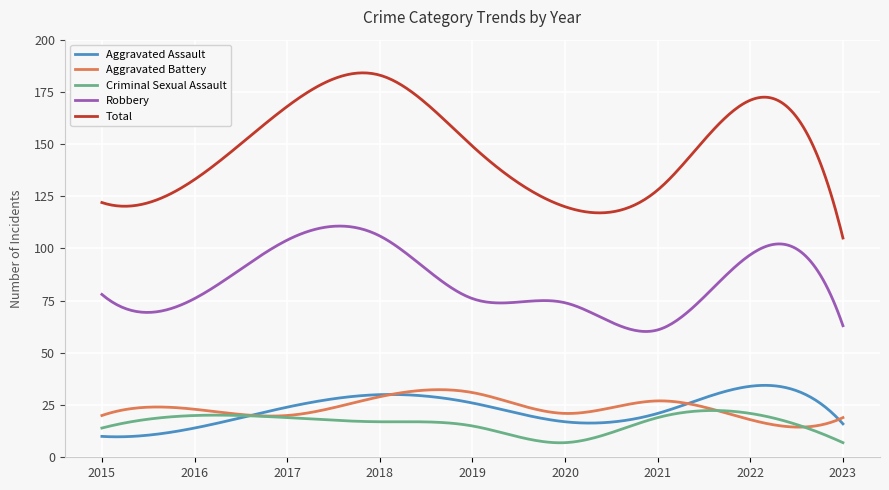

What is the lowest value of the Total series?

105.0